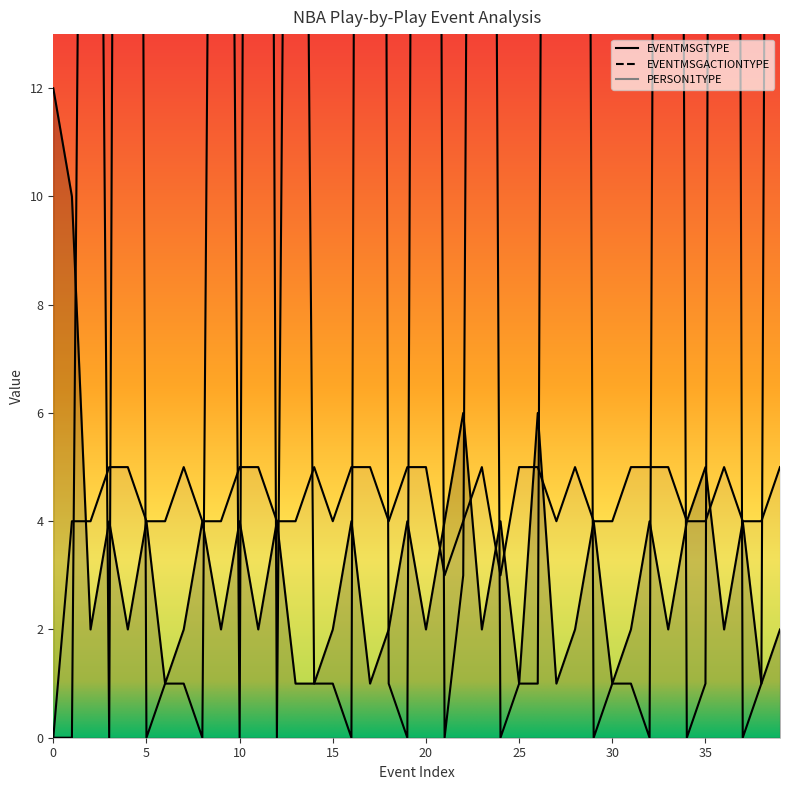

Read the PERSON1TYPE value at 24.

3